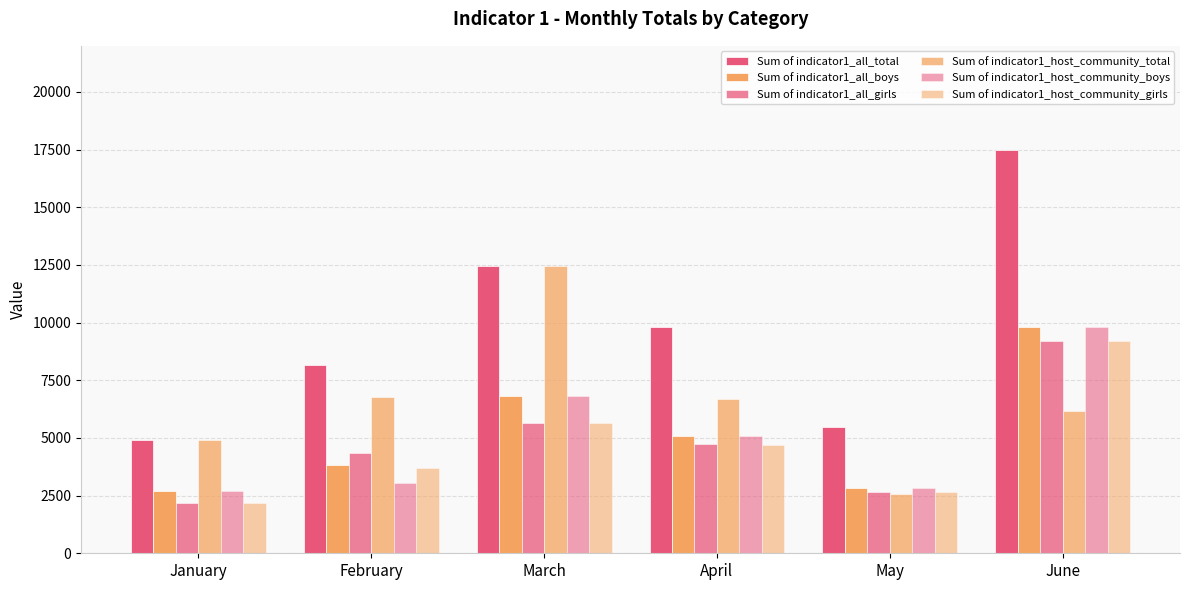

Count the number of data series in this chart.

6